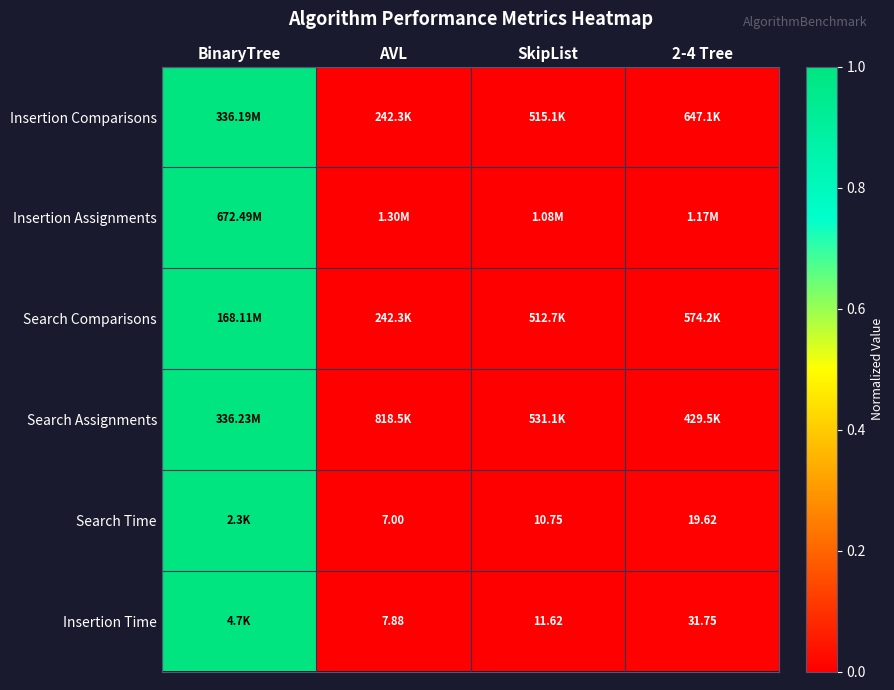

At which category is the sum across all series the highest?

BinaryTree